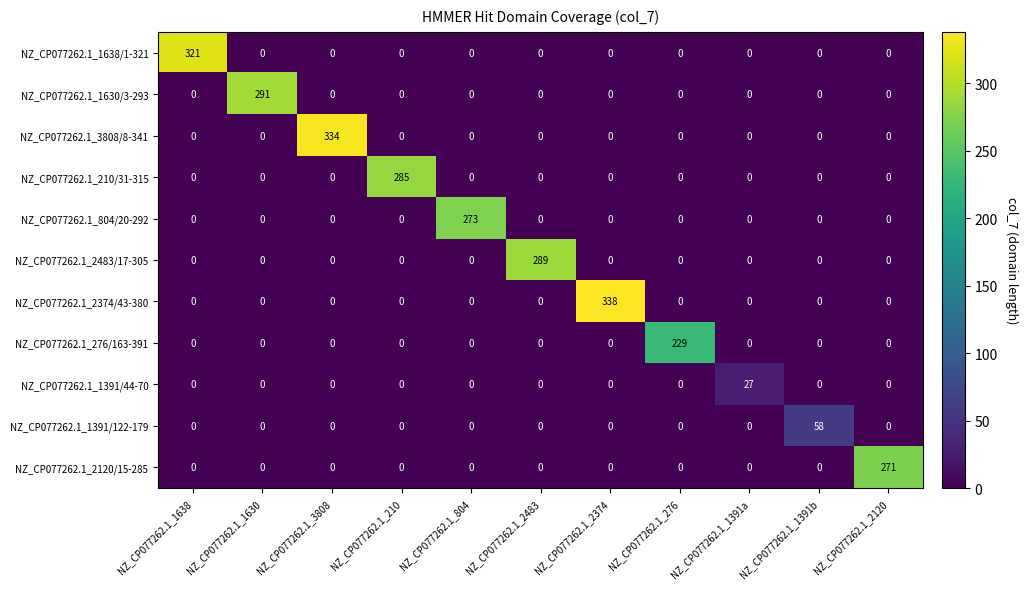

Which series has the largest total across all categories?

NZ_CP077262.1_2374/43-380